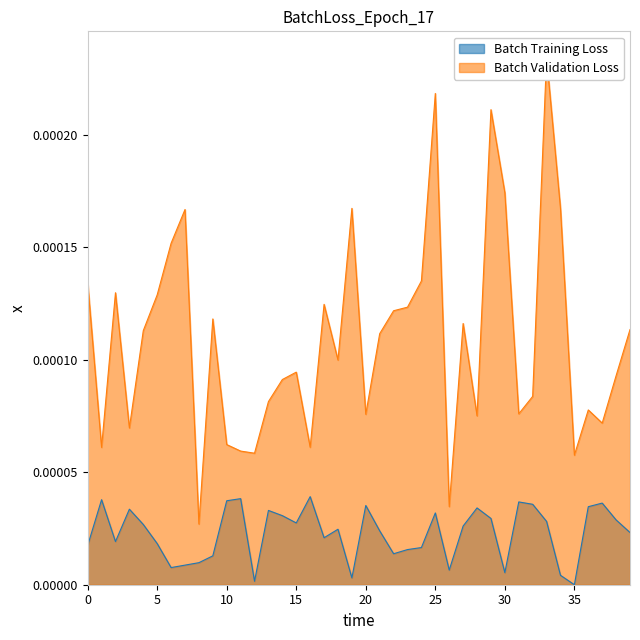

The value of Batch Training Loss at 30 is 0.0. True or false?

True